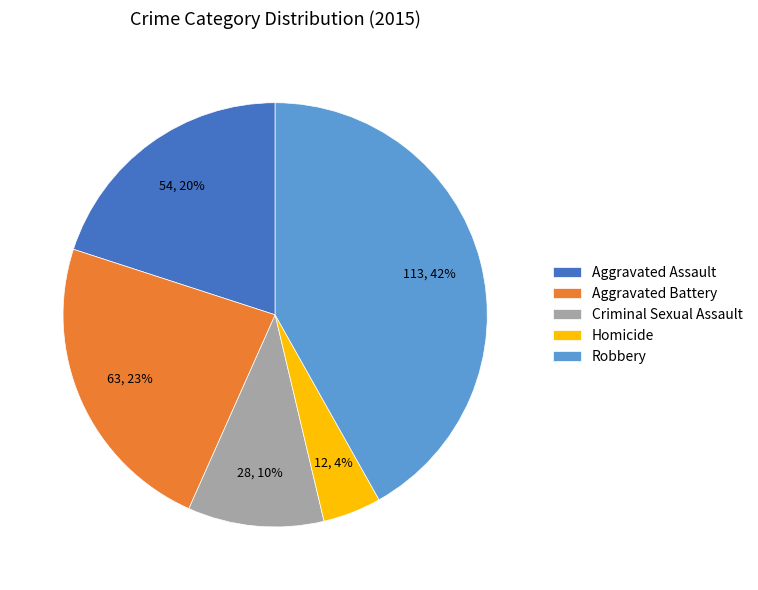

Do Criminal Sexual Assault and Aggravated Battery together represent more than half of the pie?

No